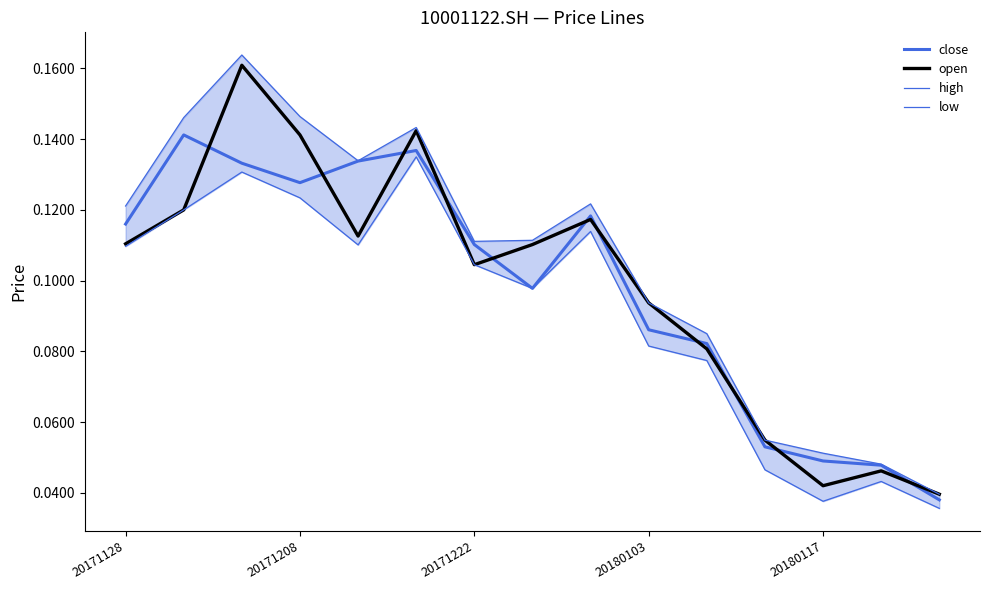

What is the total value across all series at 13?

0.2